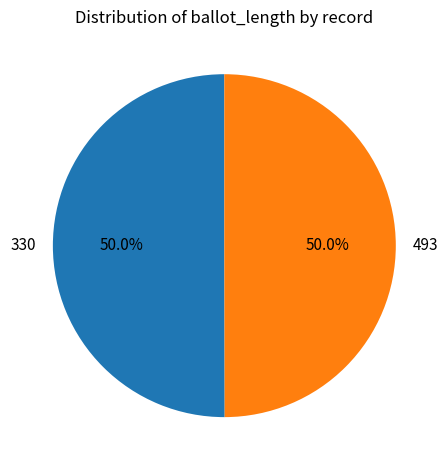

What percentage do 493 and 330 together represent?

100.0%